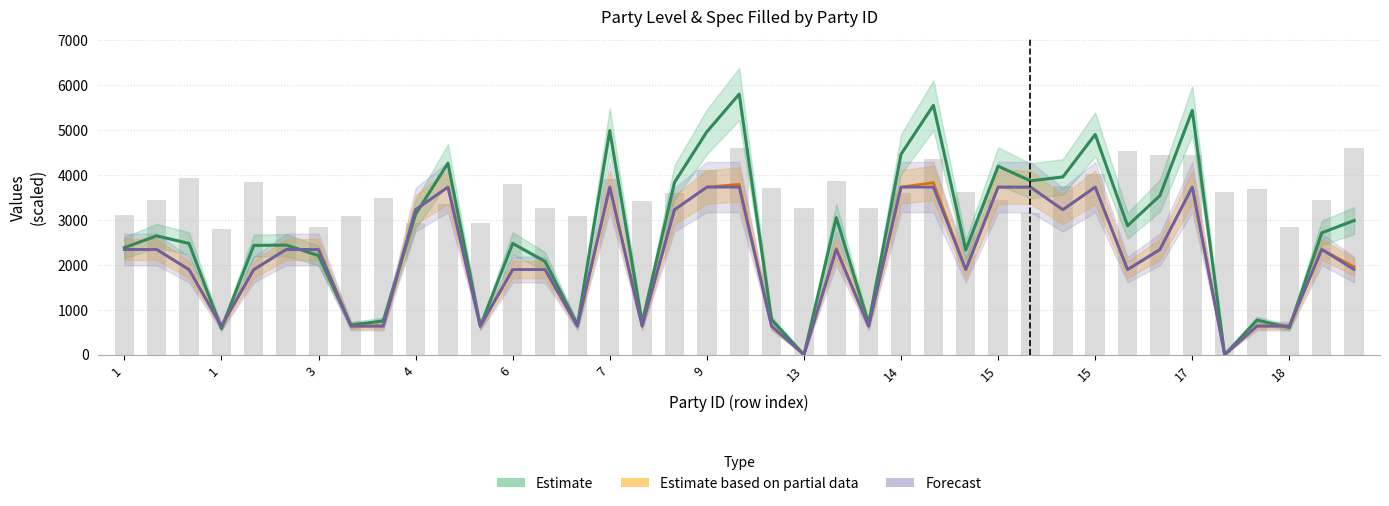

At which label is Estimate (spec_by_level ×100) closest to 1914?

3